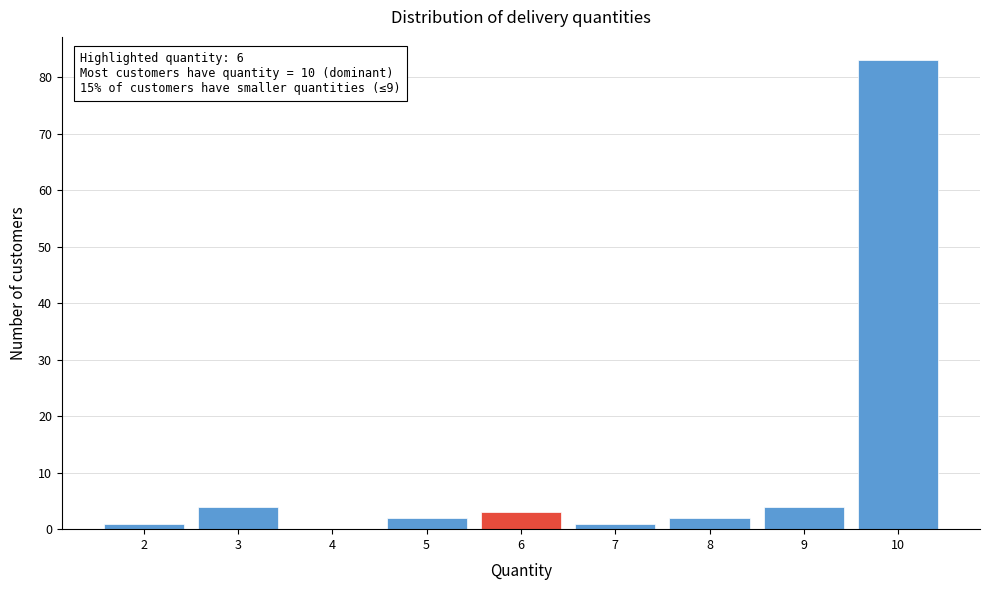

Over which range of the x-axis is the bar tallest?

9.5 to 10.5